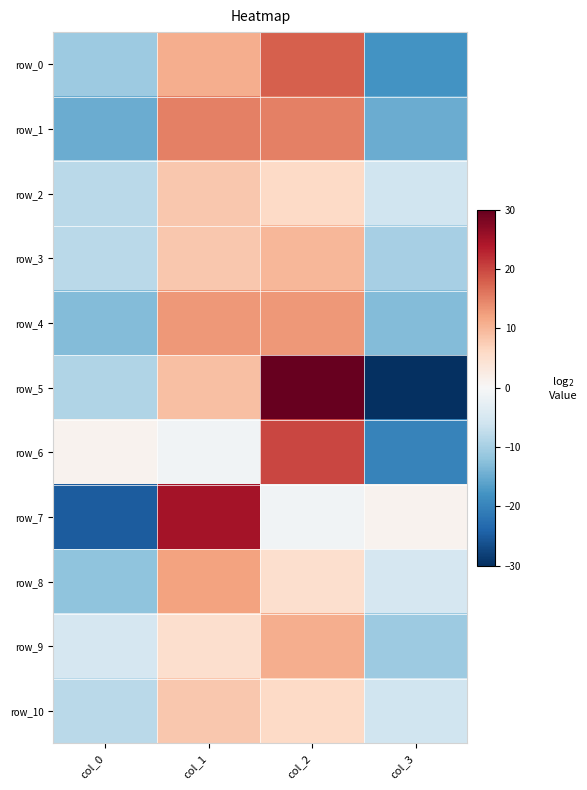

What is the total value across all series at col_0?

-113